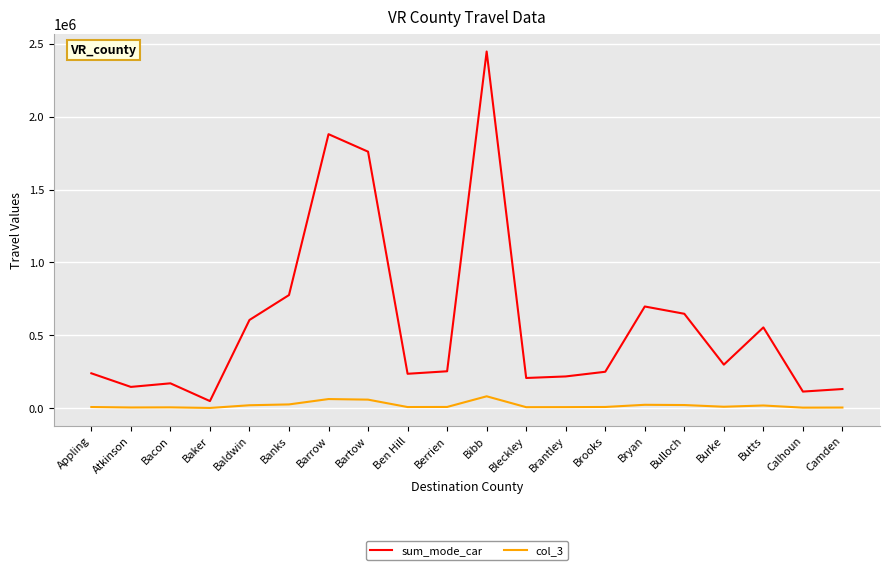

What are all the series names shown in the legend?

sum_mode_car, col_3